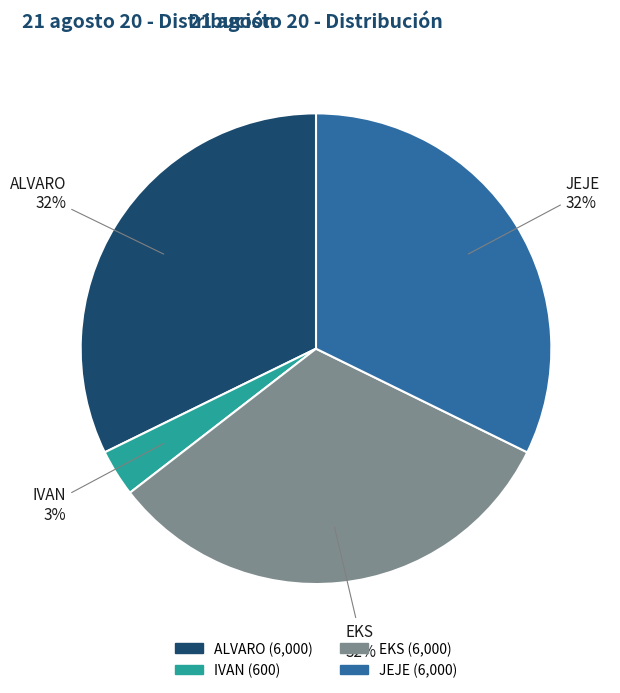

How many segments does this pie chart have?

4